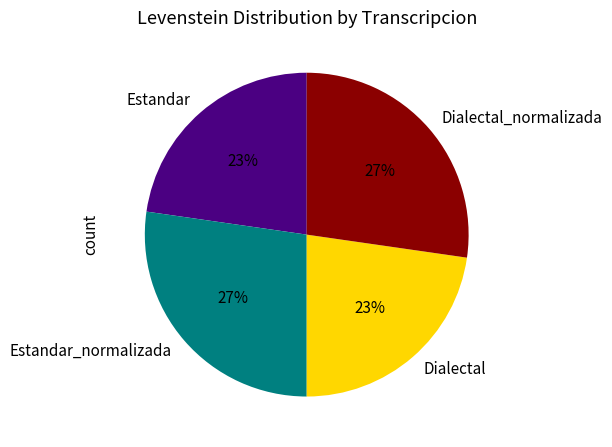

Is the sum of Estandar and Dialectal greater than half?

No